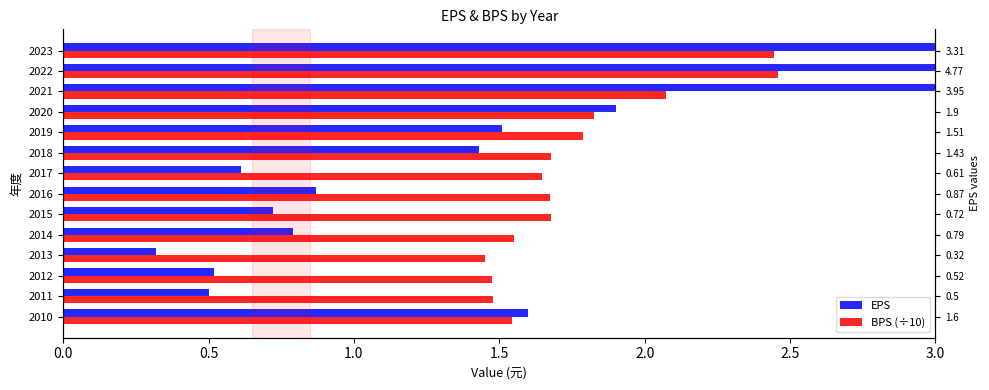

What is the minimum value shown in the chart?

0.3